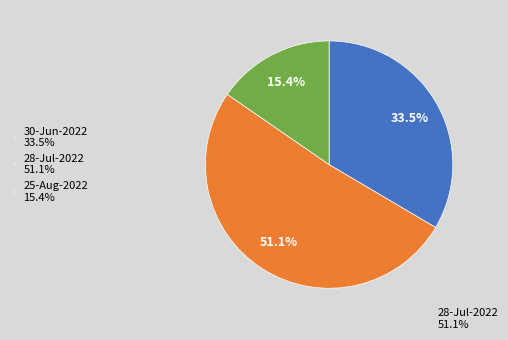

Combined, what portion of the pie is 25-Aug-2022 15.4% and 28-Jul-2022 51.1%?

66.5%